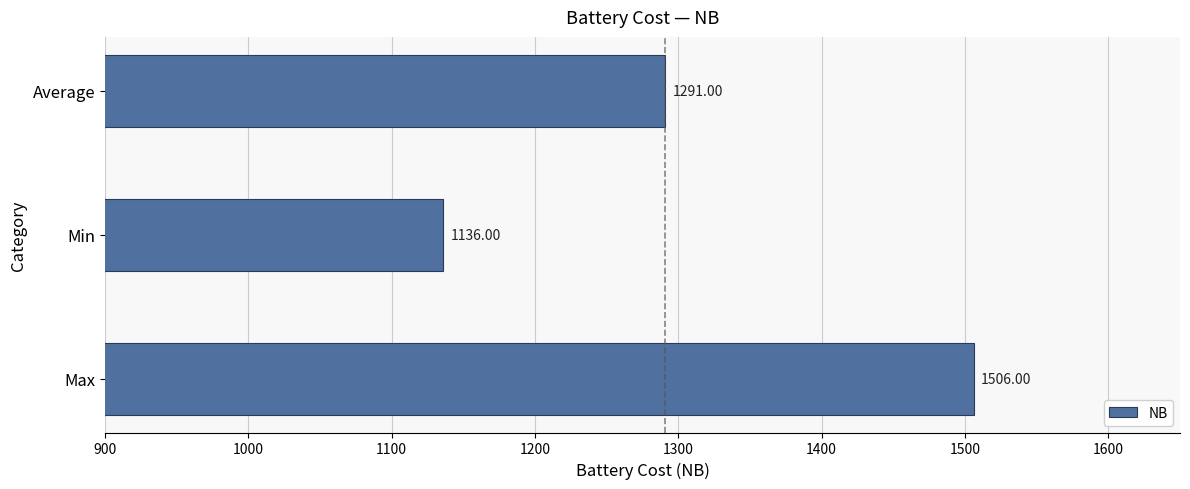

Where is the data nearest to the value 1321?

Average